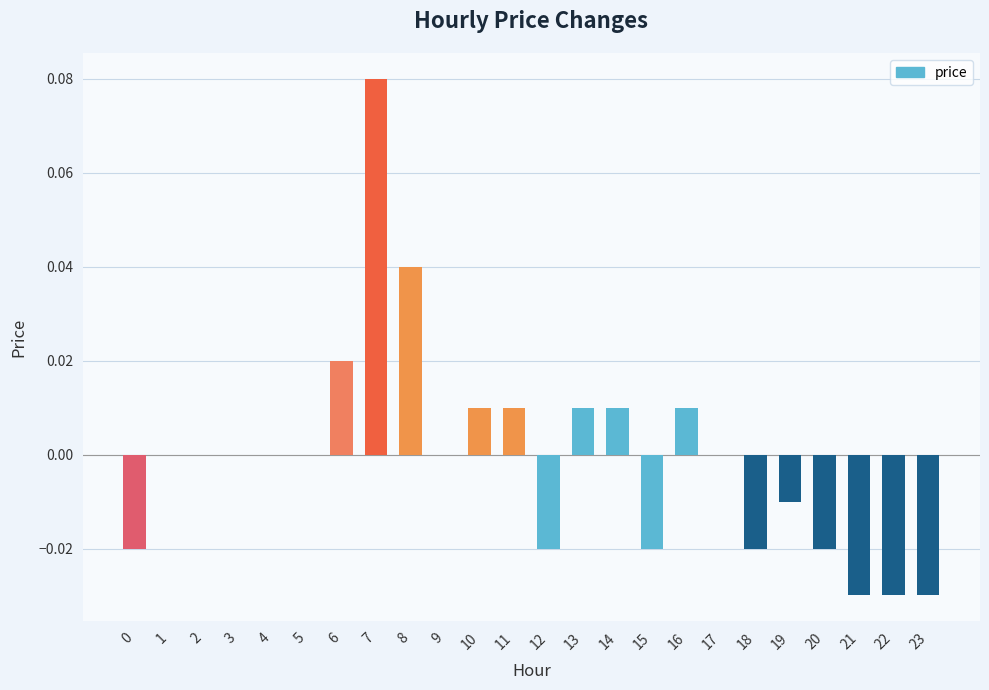

Are the bars grouped side by side (vs. stacked)?

No